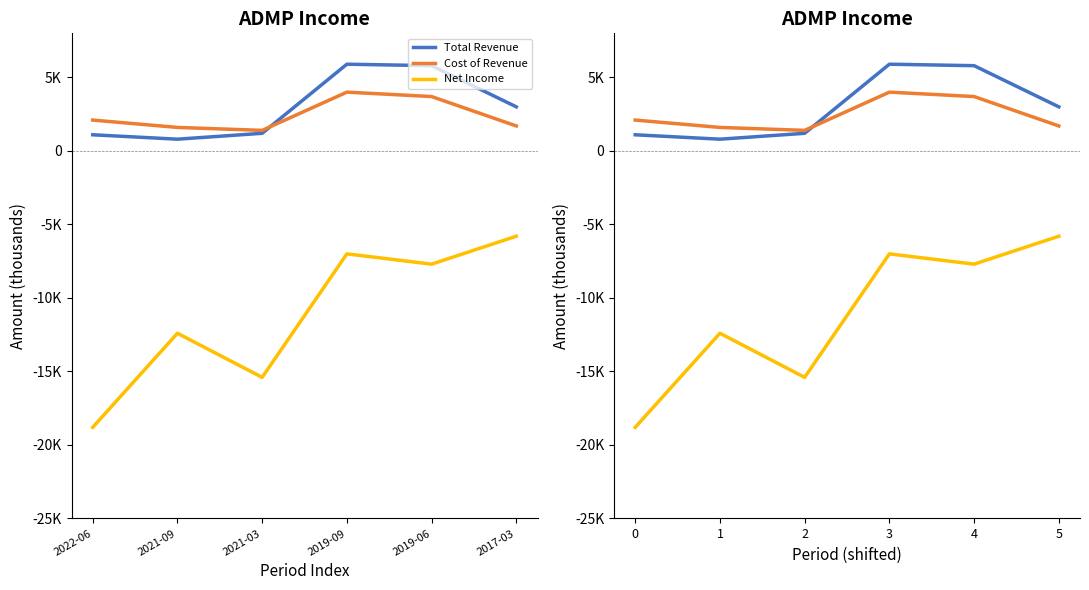

What is the average value of the Cost of Revenue series?

2417